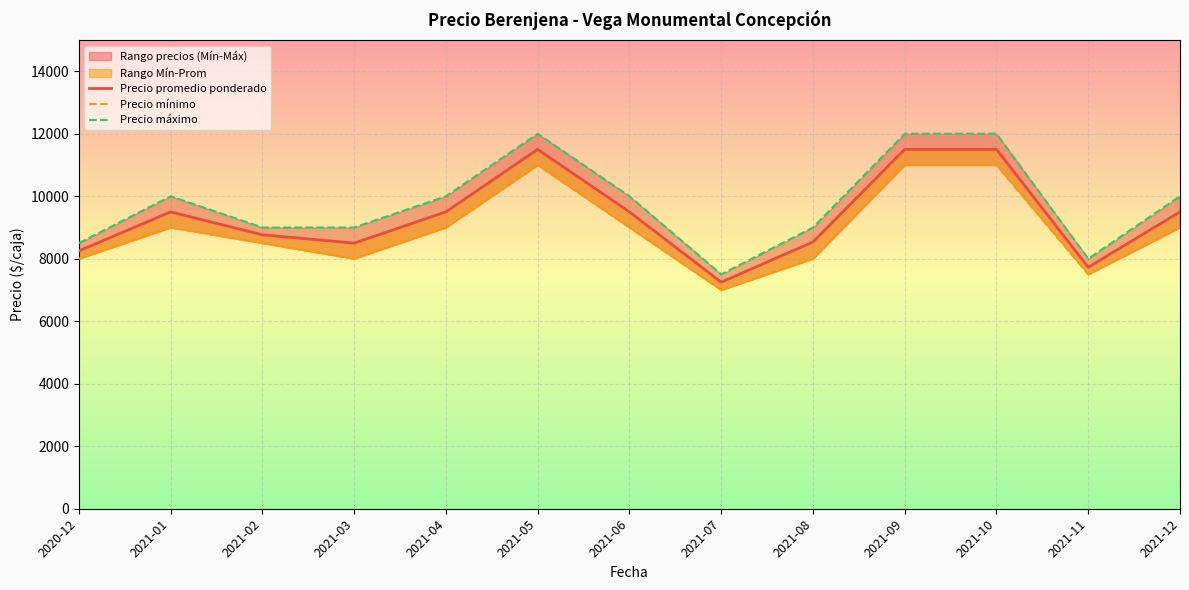

The Precio máximo series shows 4234 at 2021-07. True or false?

False